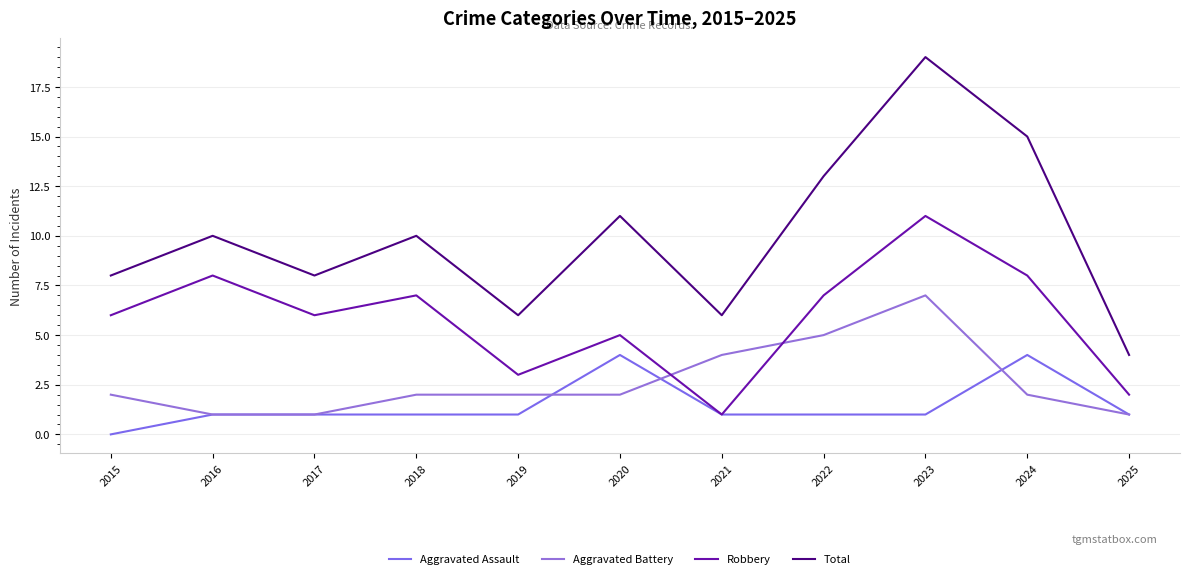

How many interior local peaks does the Aggravated Assault series have?

2